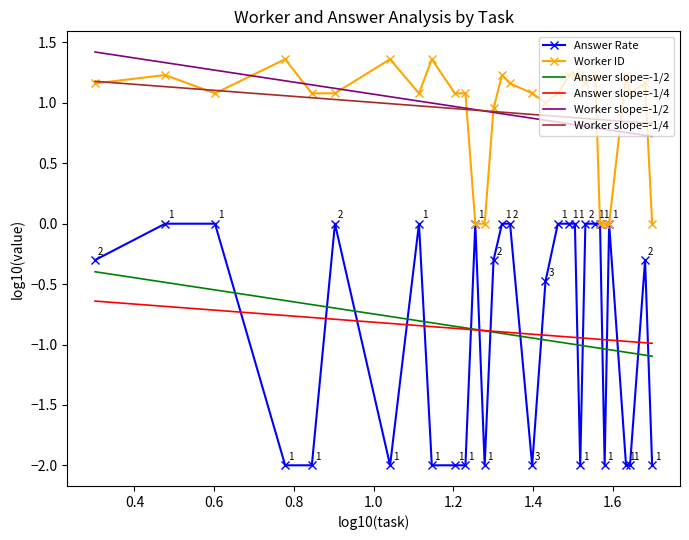

True or false: Worker ID has more than 2 interior local peaks.

True